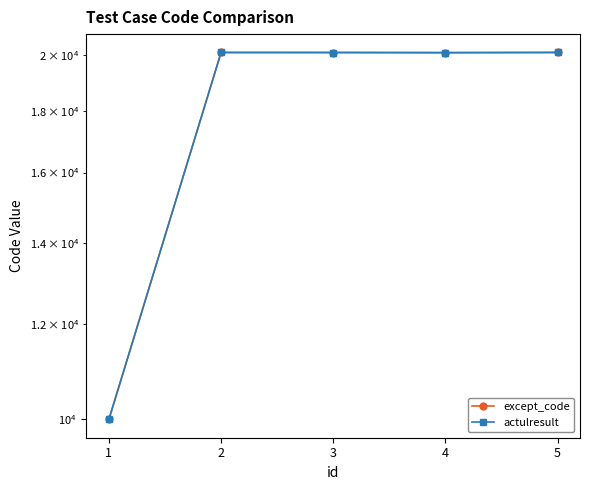

Which series has the largest range (max minus min)?

except_code